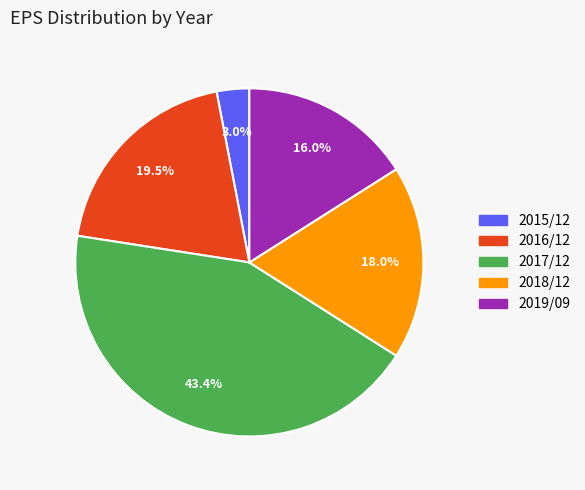

How many segments does this pie chart have?

5